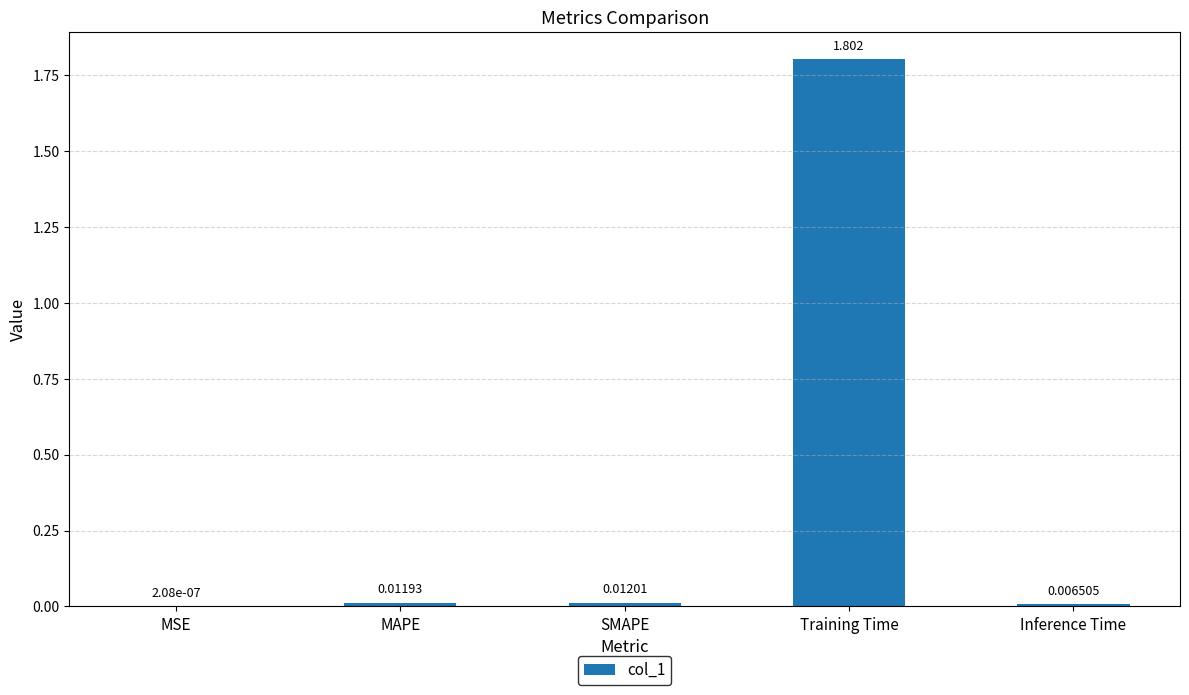

What is the maximum value shown in the chart?

1.8